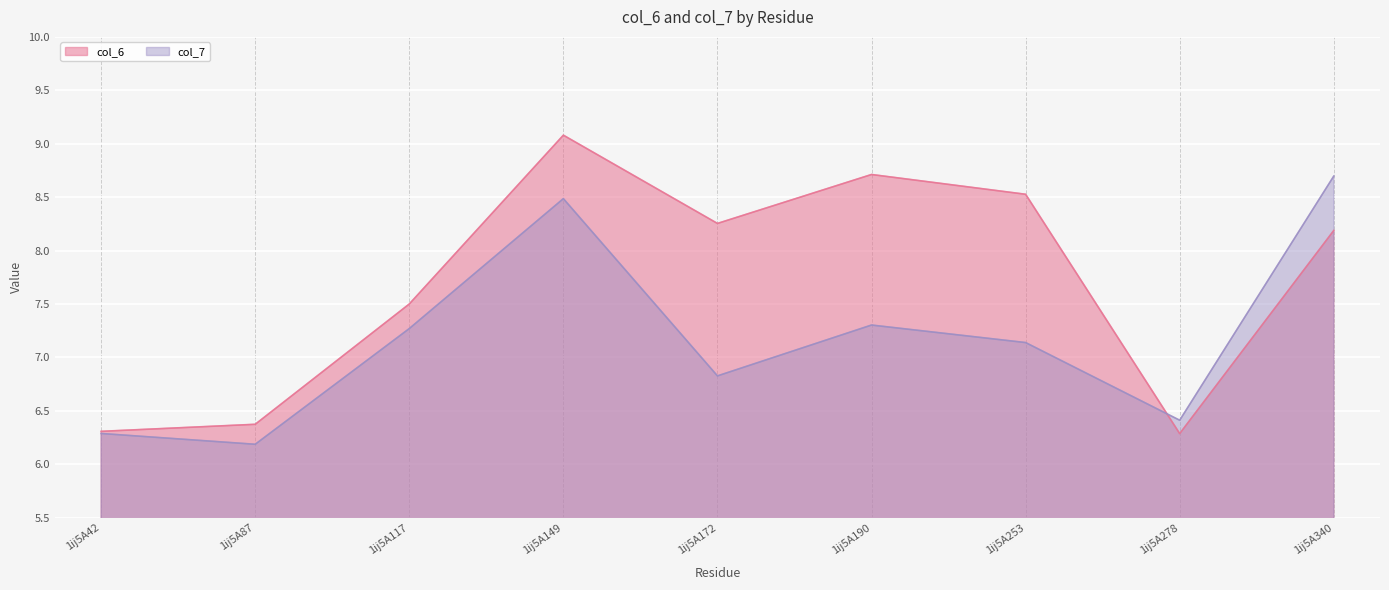

Where is the first local minimum for col_7?

1ij5A87